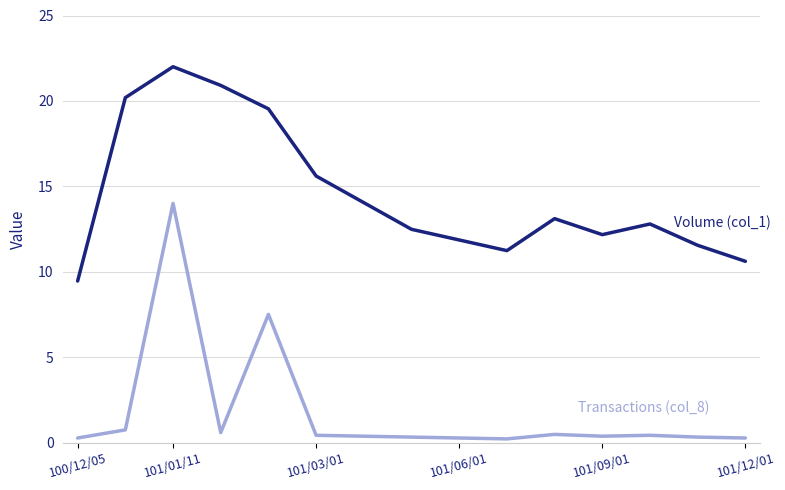

Does the chart have visible grid lines?

Yes